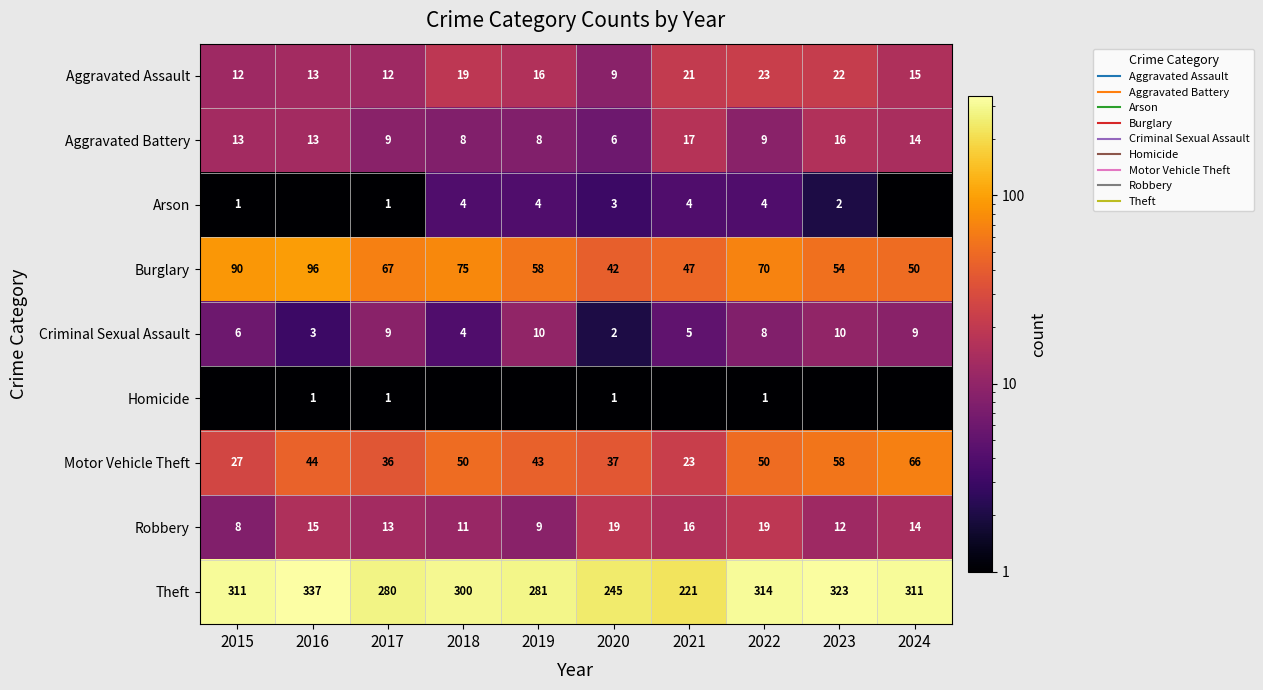

Which series has the largest total across all categories?

Theft